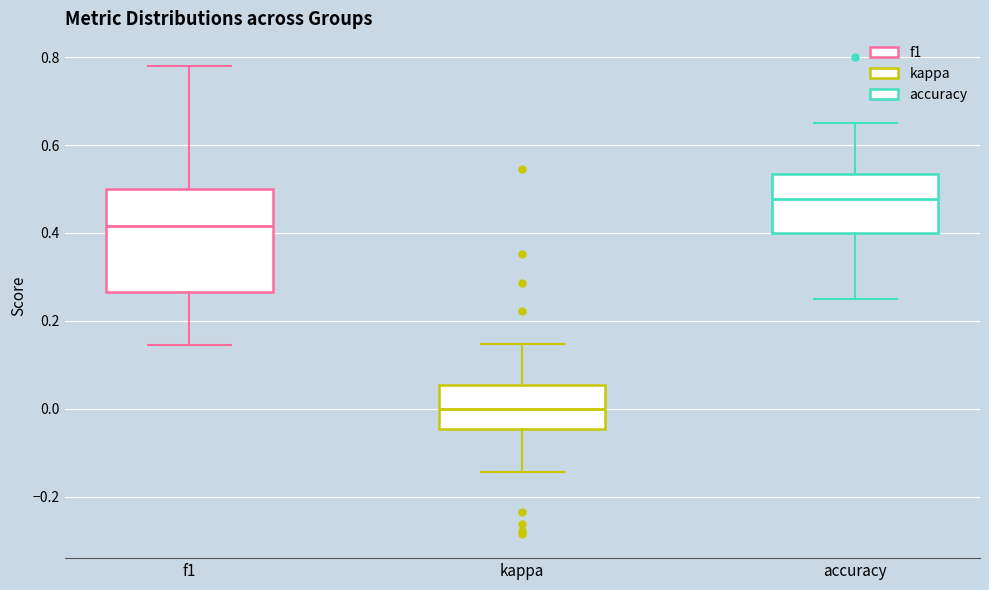

Which box has the lowest median line?

kappa